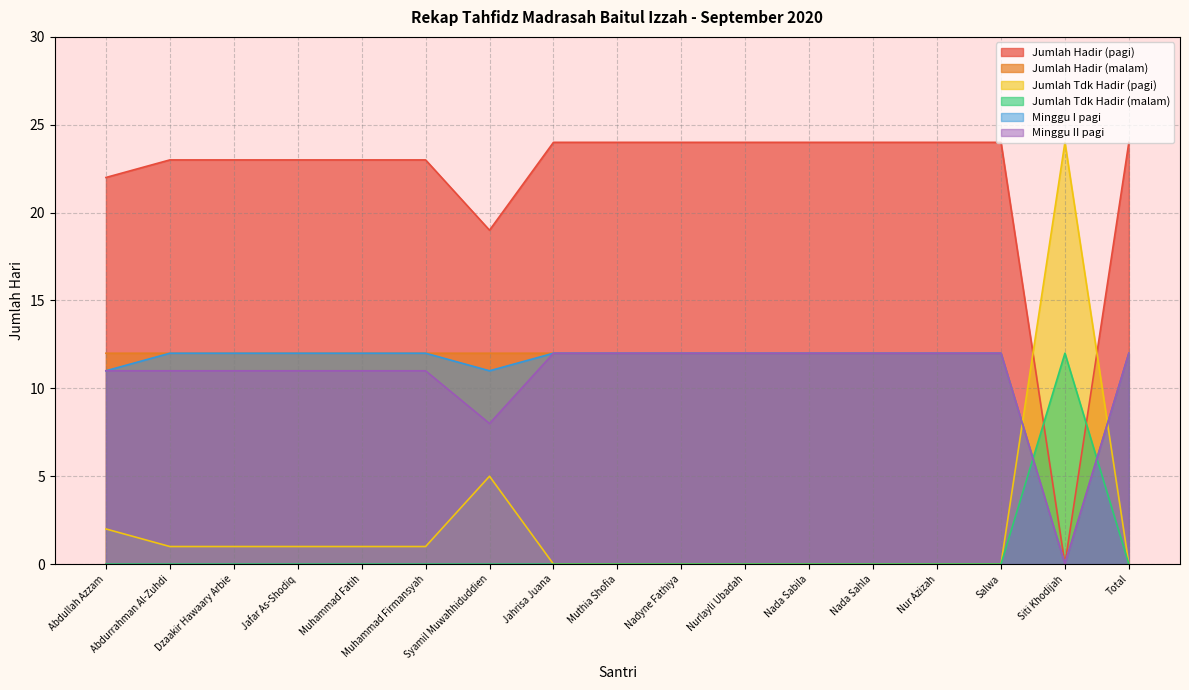

Reading right to left, transcribe all the data shown in this chart.

Jumlah Hadir (pagi): 24	0	24	24	24	24	24	24	24	24	19	23	23	23	23	23	22
Jumlah Hadir (malam): 12	0	12	12	12	12	12	12	12	12	12	12	12	12	12	12	12
Jumlah Tdk Hadir (pagi): 0	24	0	0	0	0	0	0	0	0	5	1	1	1	1	1	2
Jumlah Tdk Hadir (malam): 0	12	0	0	0	0	0	0	0	0	0	0	0	0	0	0	0
Minggu I pagi: 12	0	12	12	12	12	12	12	12	12	11	12	12	12	12	12	11
Minggu II pagi: 12	0	12	12	12	12	12	12	12	12	8	11	11	11	11	11	11